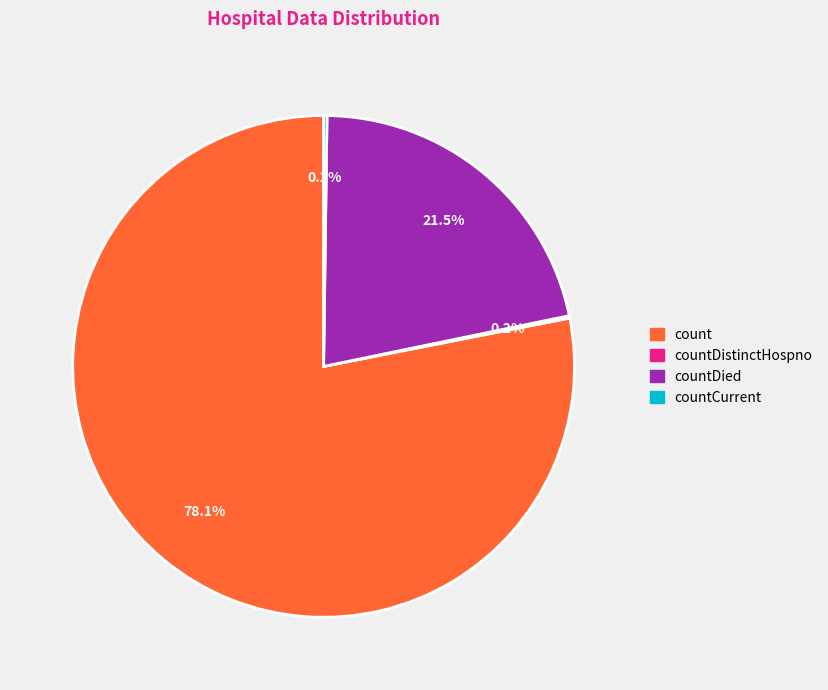

To the nearest percent, what is the difference between the largest and smallest slice percentages?

78%